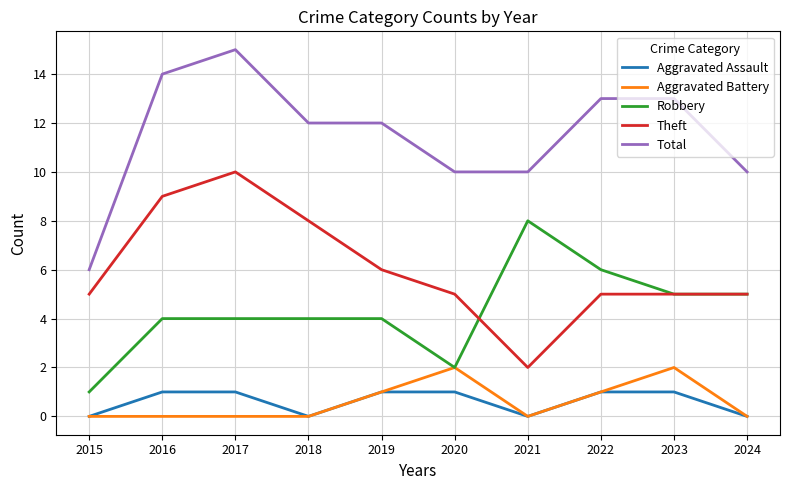

True or false: Aggravated Assault and Total intersect in this chart.

False